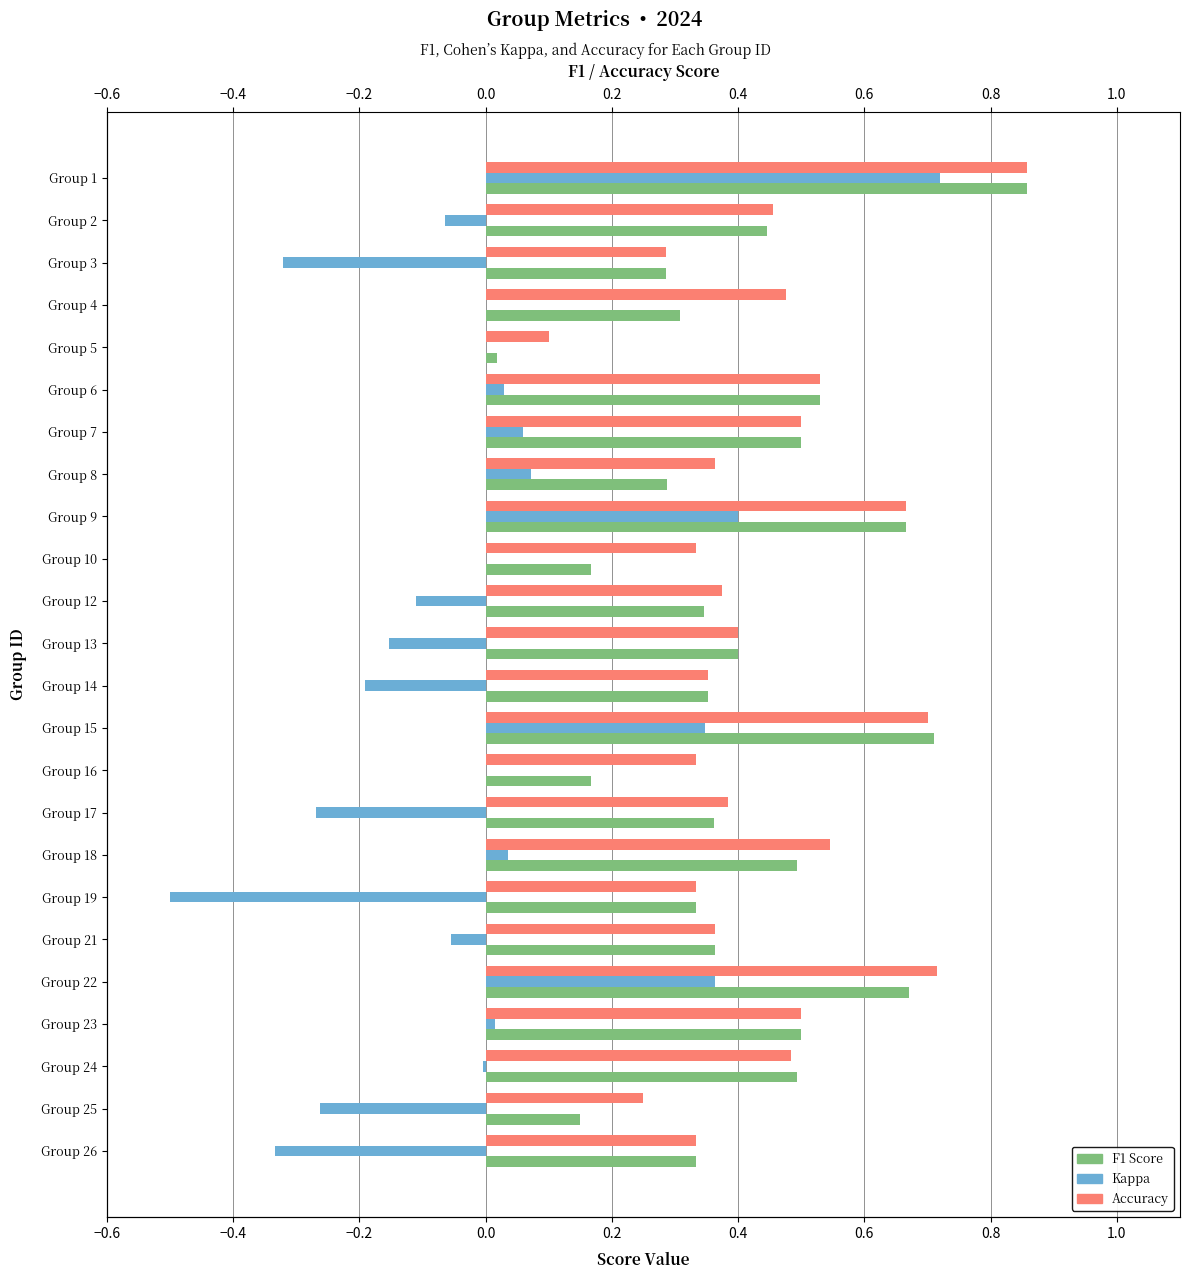

The F1 Score series shows 0.3 at Group 4. True or false?

True